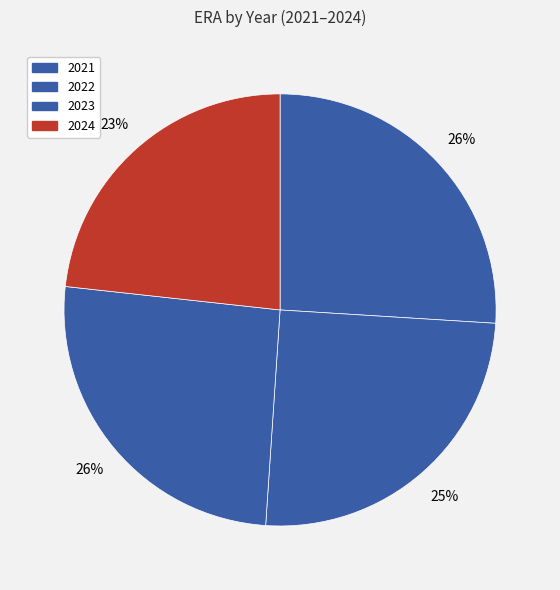

To the nearest percent, what is the average slice percentage?

25%